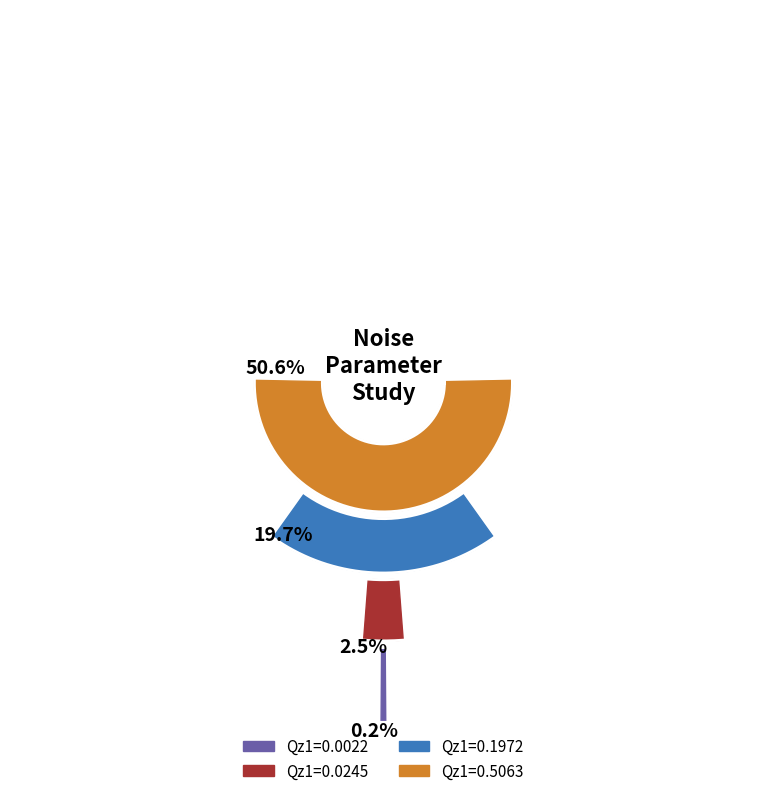

True or false: 6 accounts for 1% of the total.

False